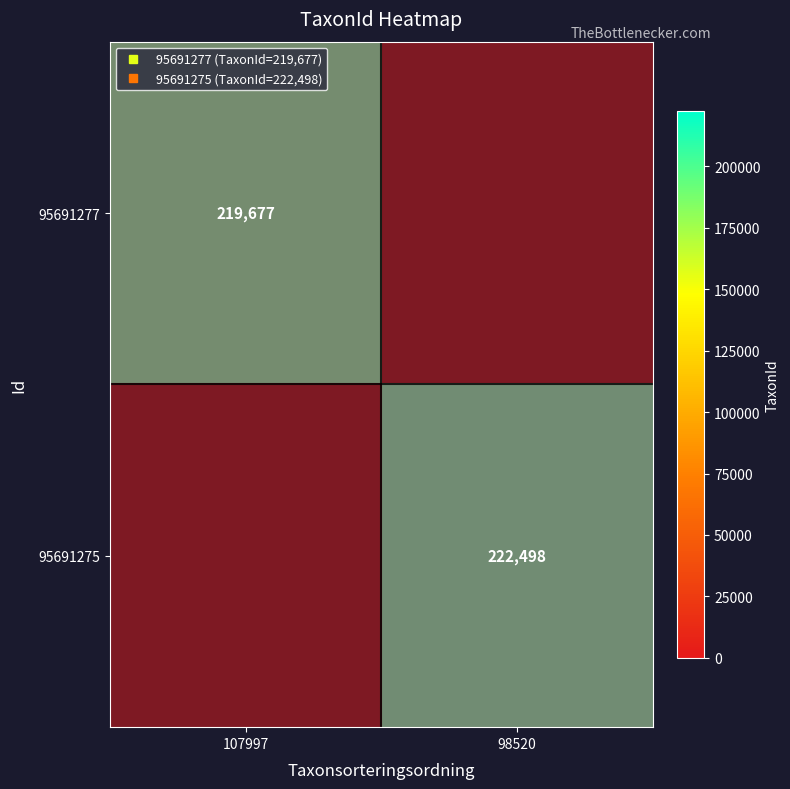

How many categories are shown in the chart?

2